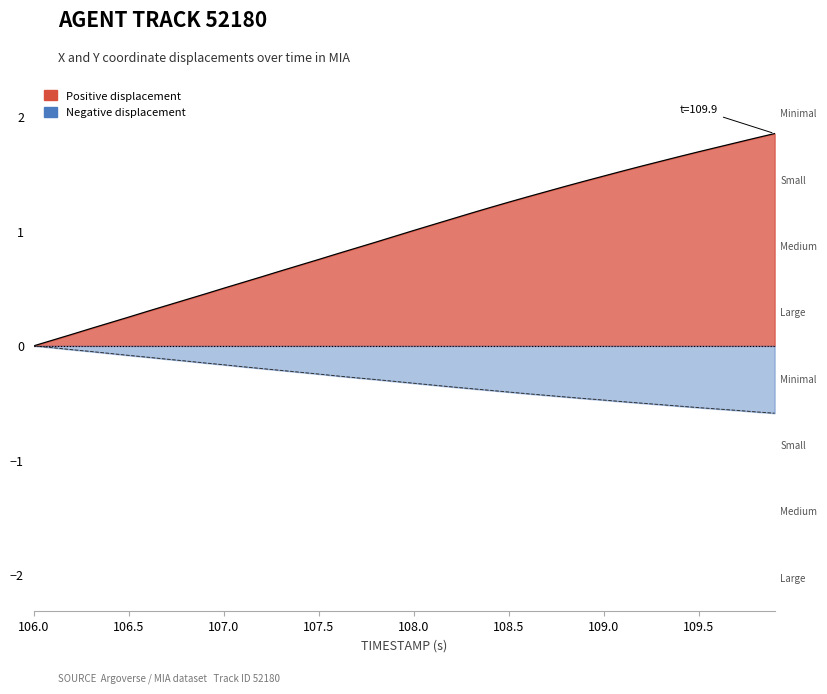

How many values in X displacement are below zero?

39